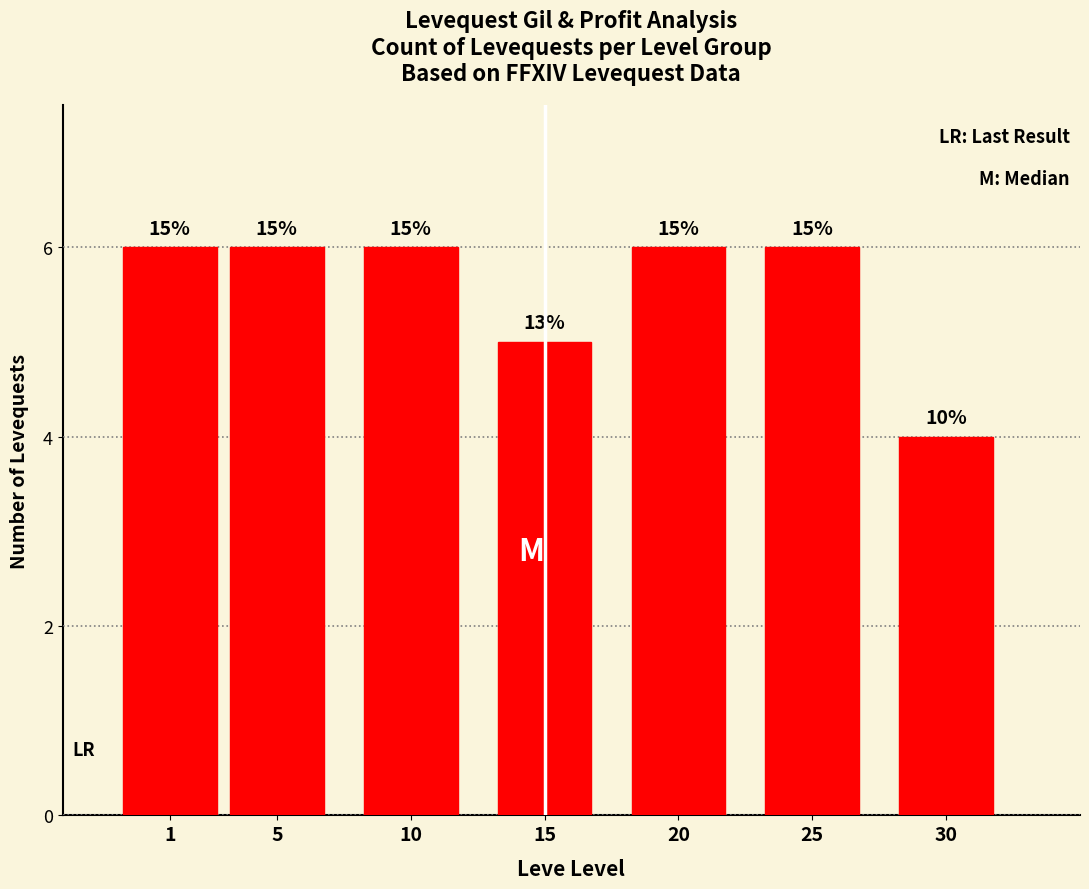

Is it true that the value at 20 is 1?

False